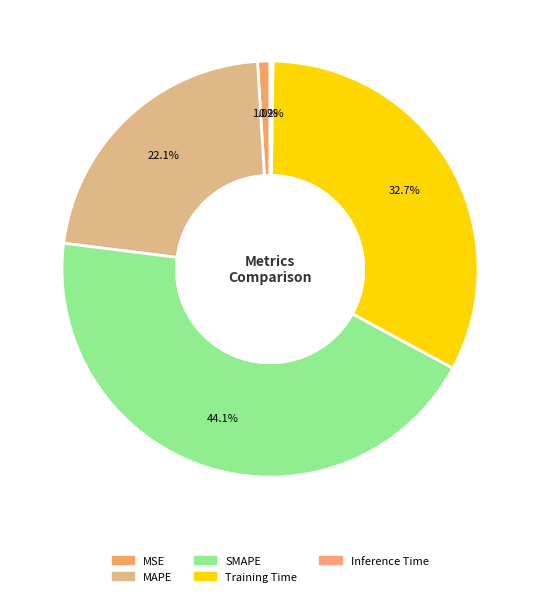

Rank the categories by value from highest to lowest.

SMAPE, Training Time, MAPE, MSE, Inference Time